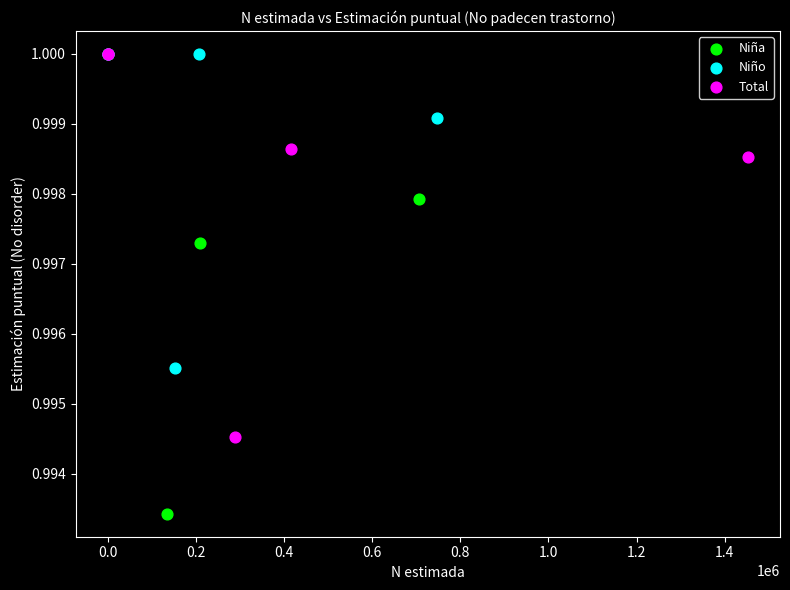

Which series reaches the minimum Y coordinate?

Niña